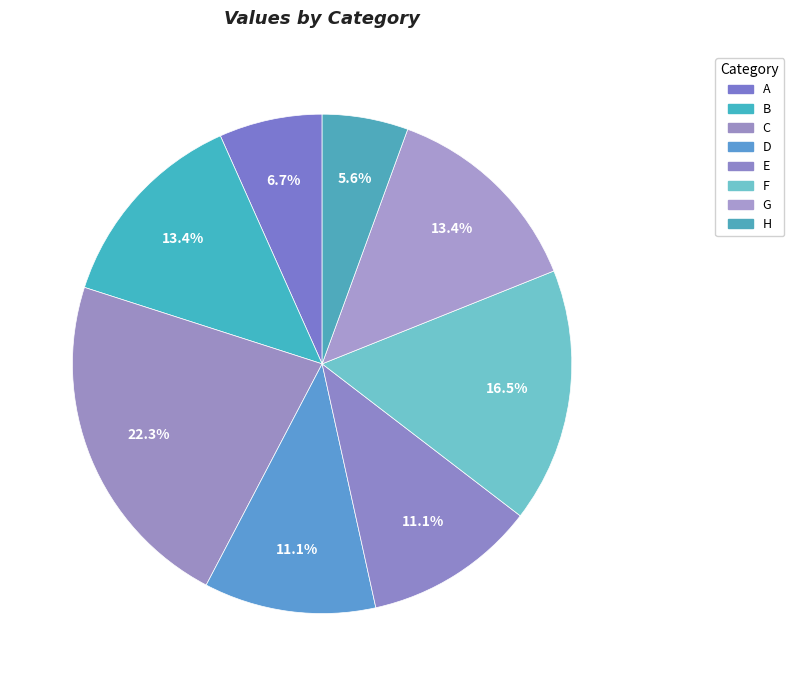

Combined, do B and E account for over 50%?

No